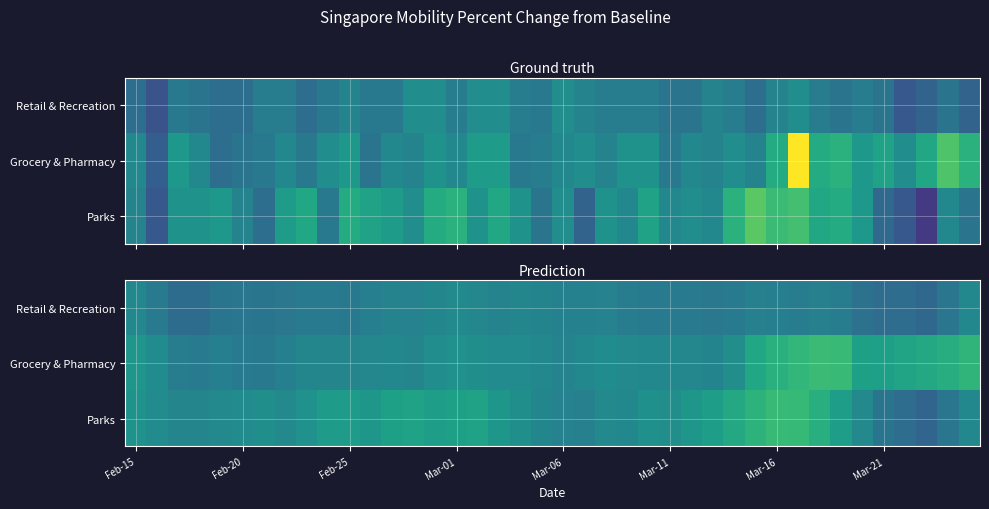

The value of Parks at Feb-20 is -8.4. True or false?

True